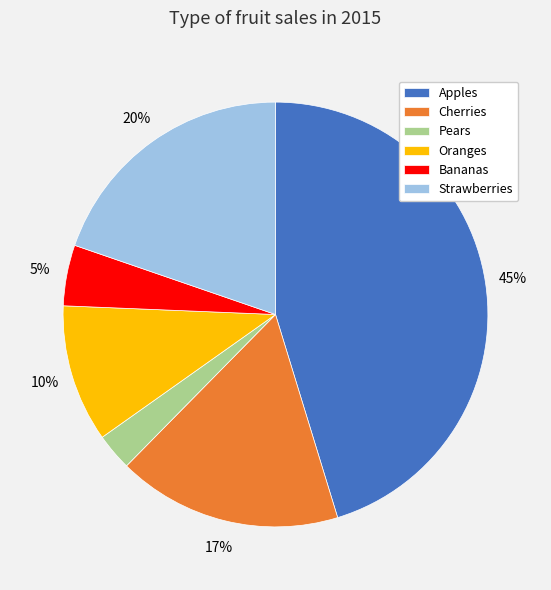

Does Bananas account for over 50% of the chart?

No